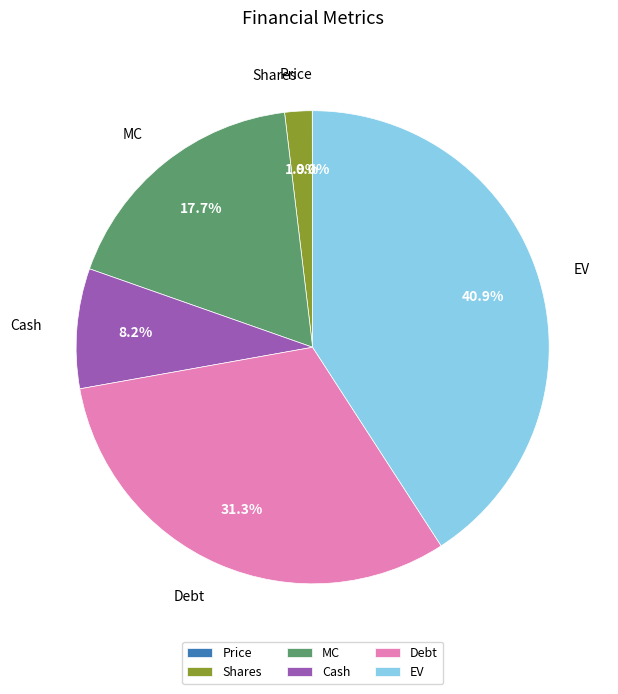

To the nearest percent, what is the average slice percentage?

17%